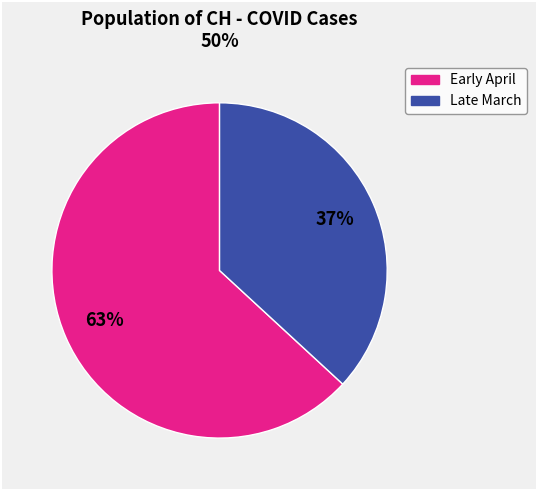

To the nearest percent, what is the difference between the largest and smallest slice percentages?

26%